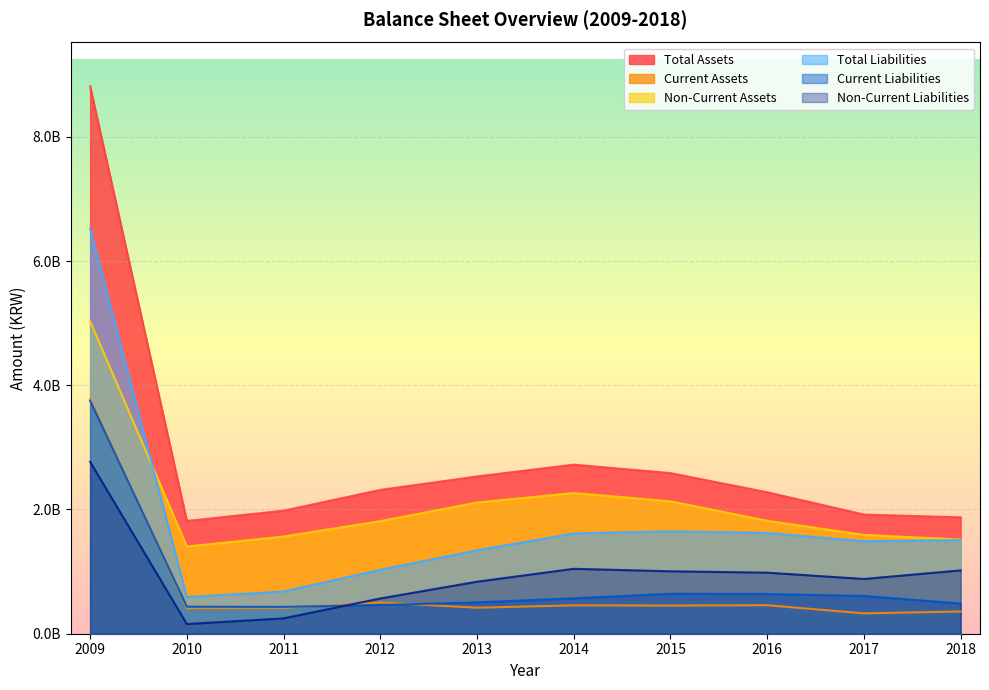

What is the spread (max minus min) of values at 2018?

1515936000